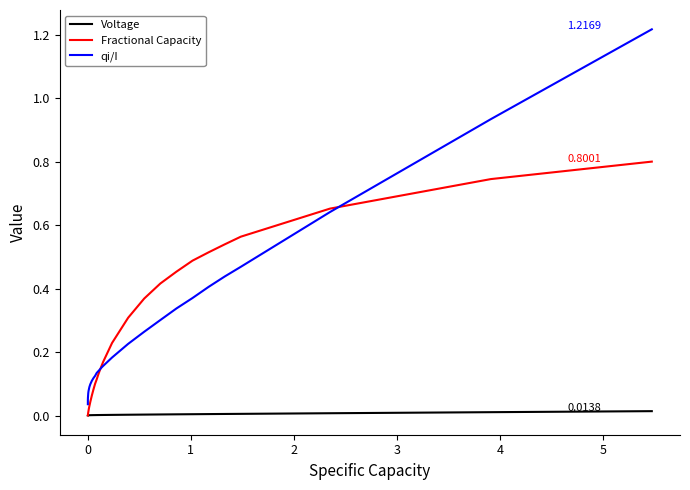

What is the sum of all qi/I values?

8.2